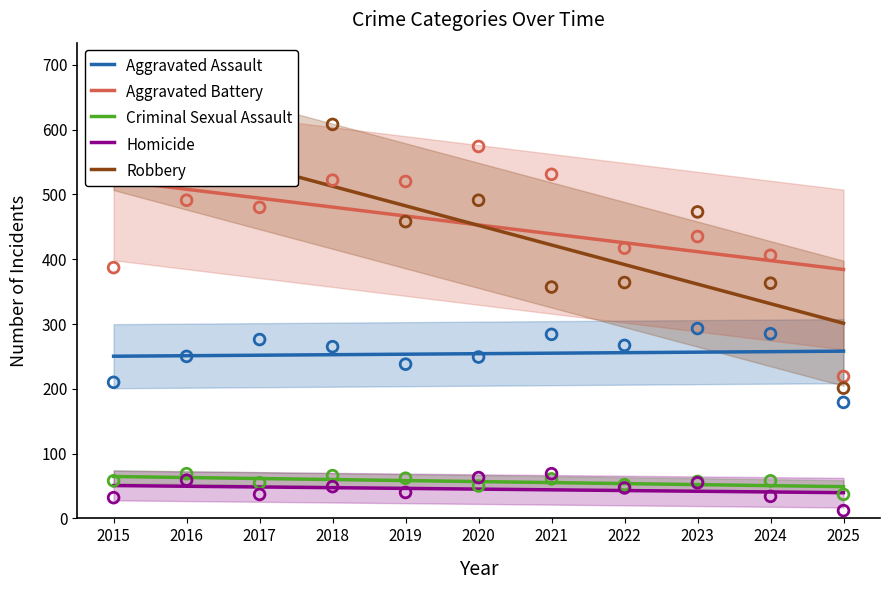

What is the total value across all series at 2017?

1398.8